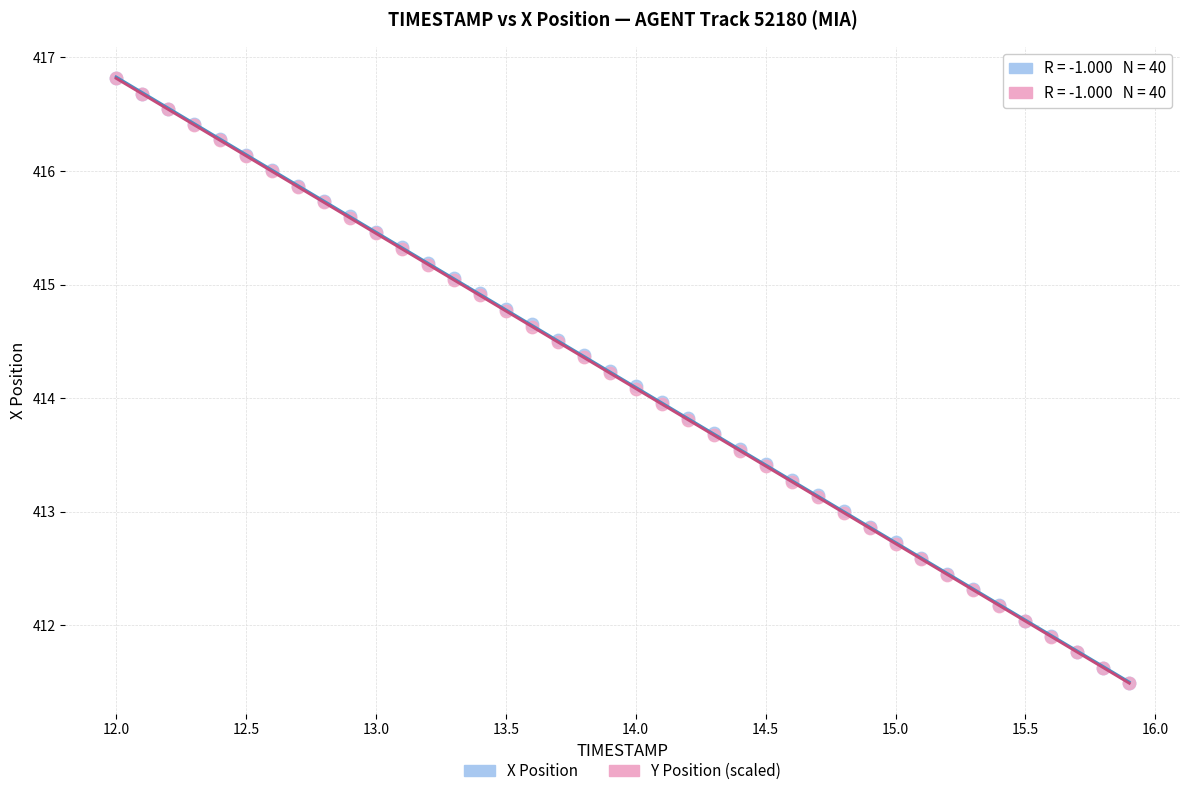

What are all the series names shown in the legend?

X Position, Y Position (scaled)